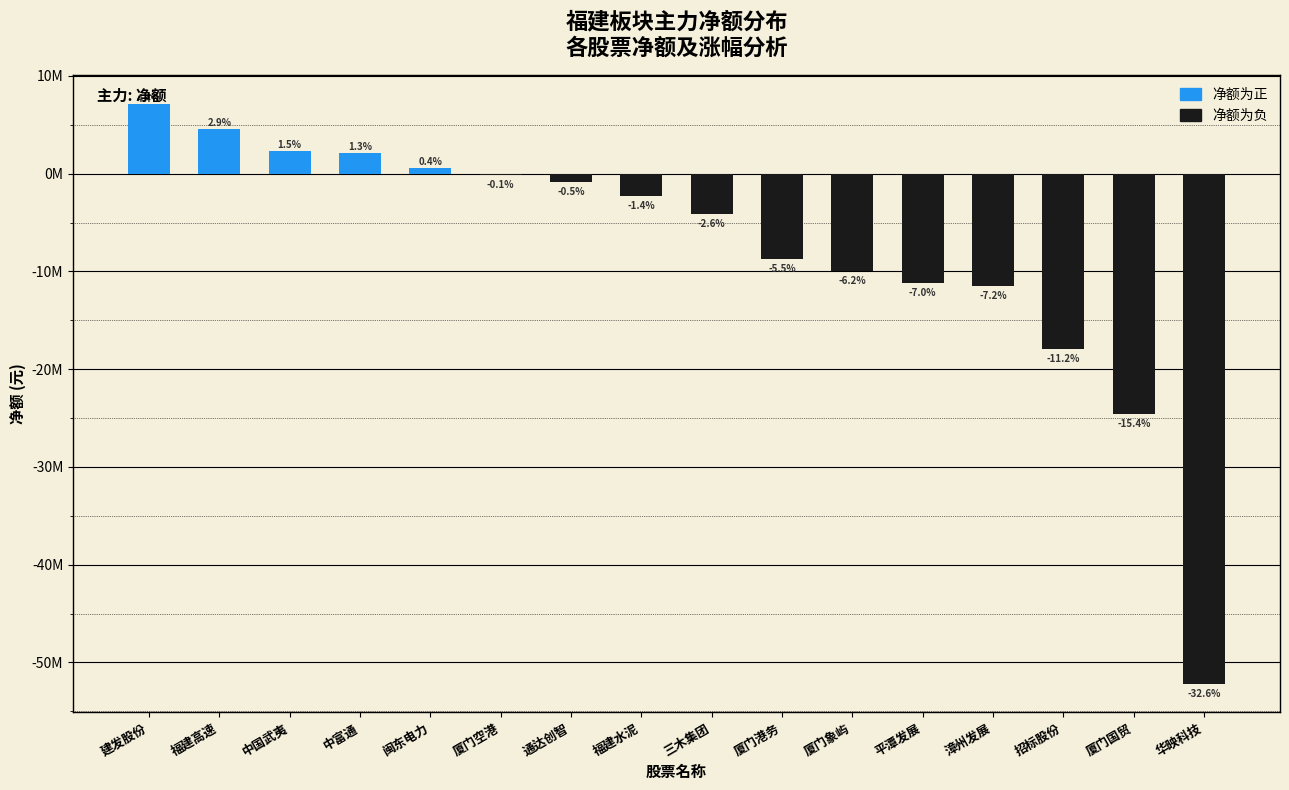

The value at 厦门象屿 is -9929383. True or false?

True